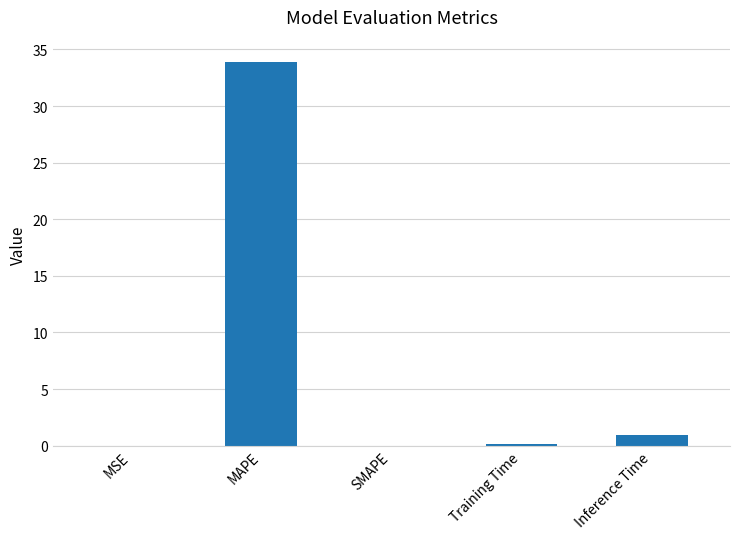

What is the change in value from MSE to MAPE?

+33.9